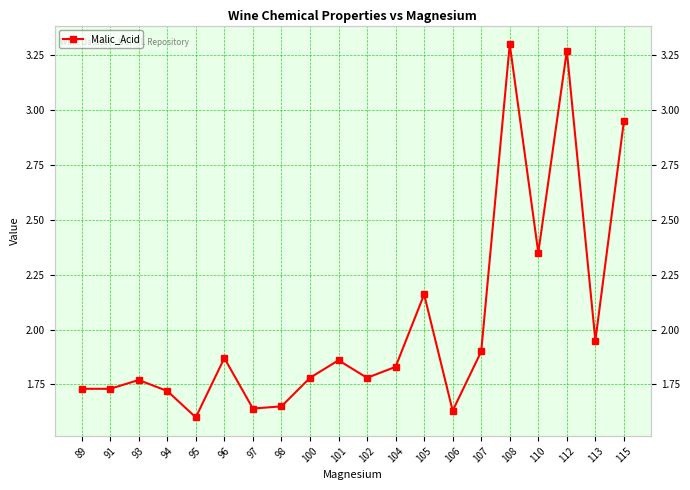

Is it true that the value at 98 is 1.6?

True